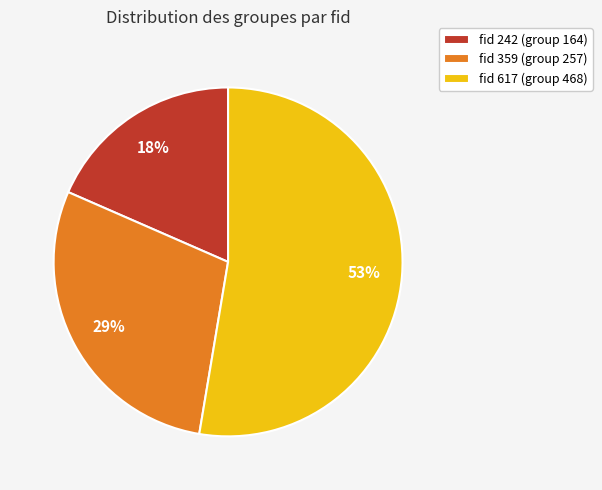

Which has a higher value, fid 242 (group 164) or fid 617 (group 468)?

fid 617 (group 468)